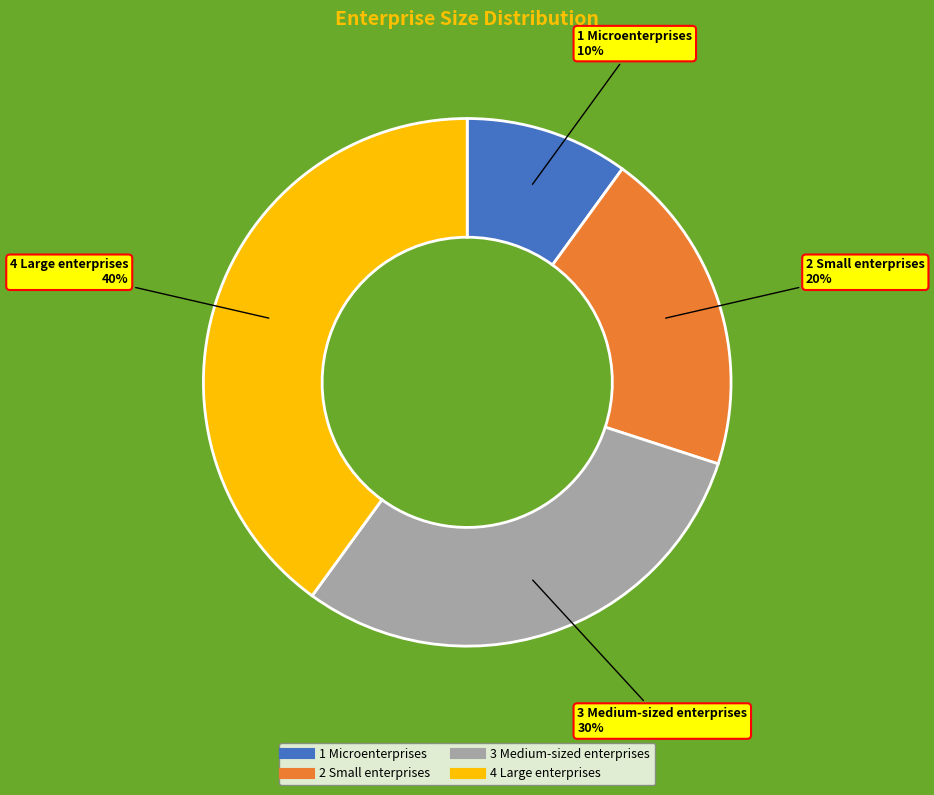

True or false: 1 Microenterprises accounts for 10% of the total.

True